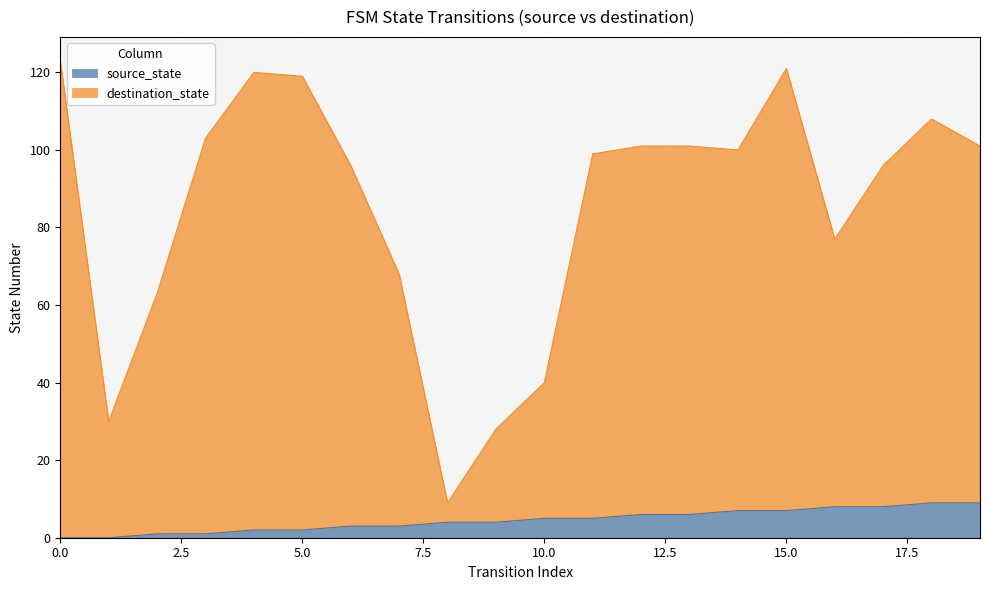

Is it true that destination_state equals 108 at 18?

True